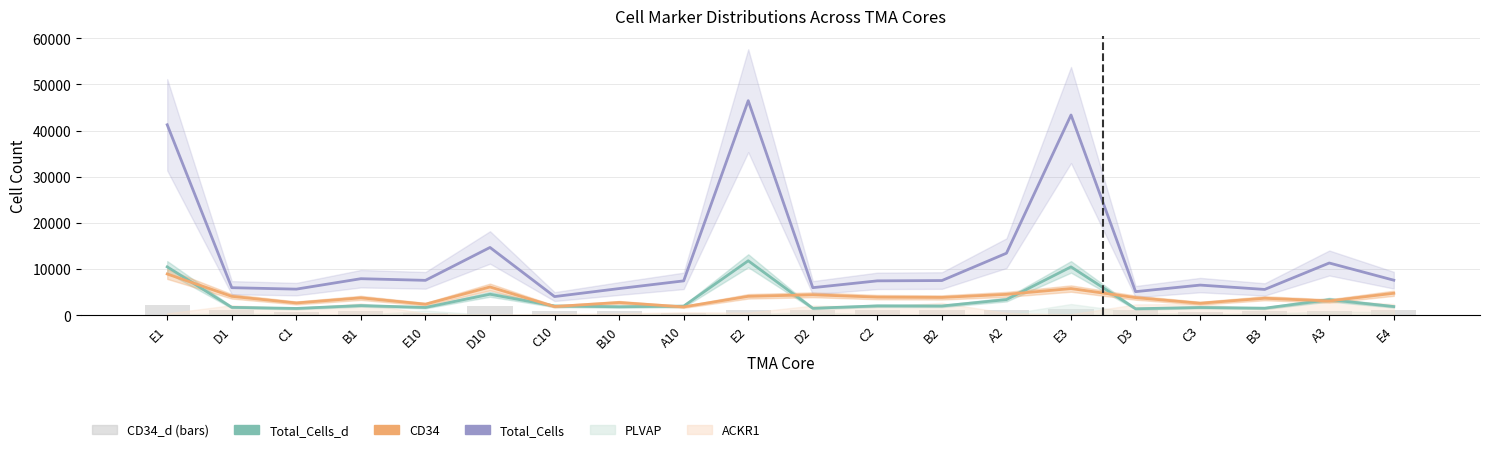

What is the spread (max minus min) of values at E1?

38996